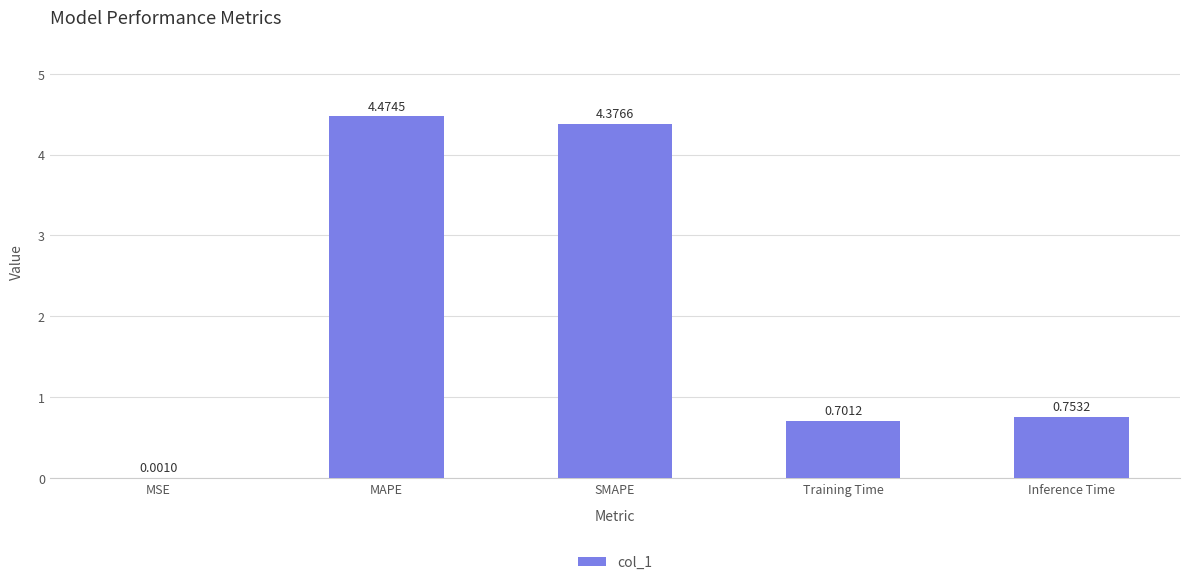

Does the chart contain stacked bars?

No